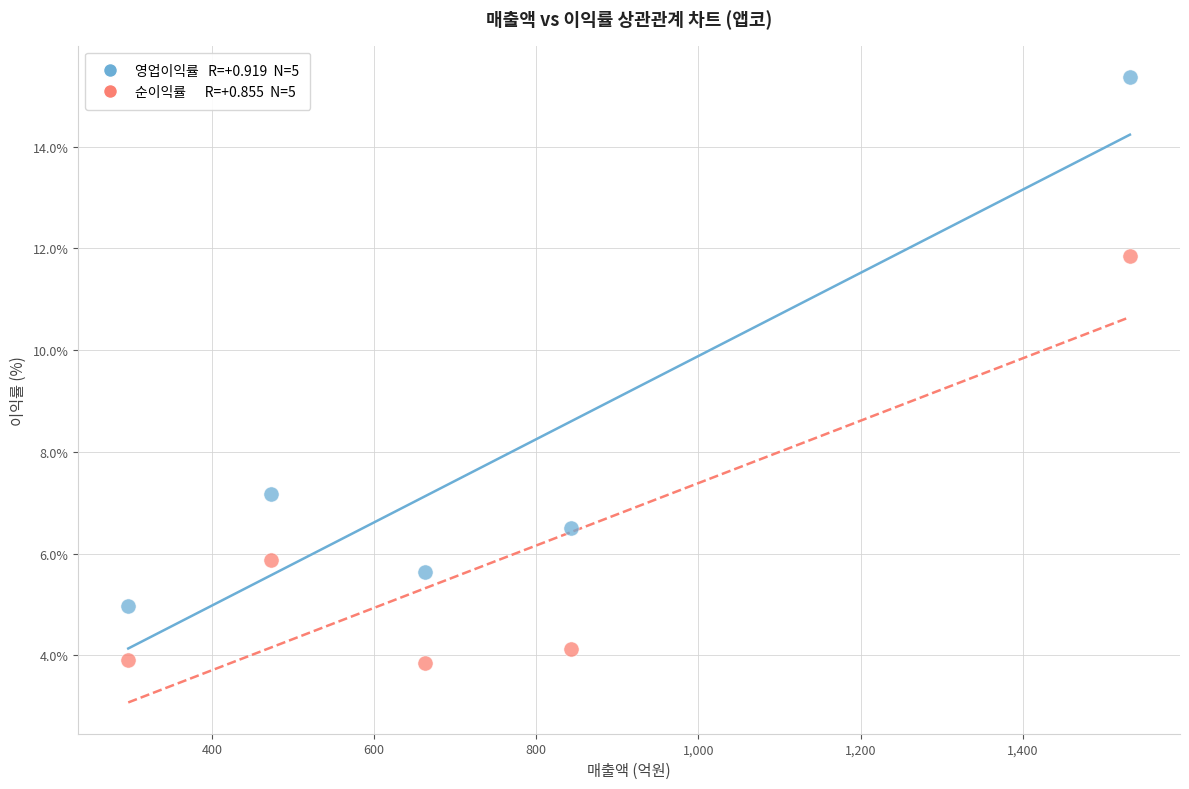

Across all series, what Y value is closest to 9?

7.2